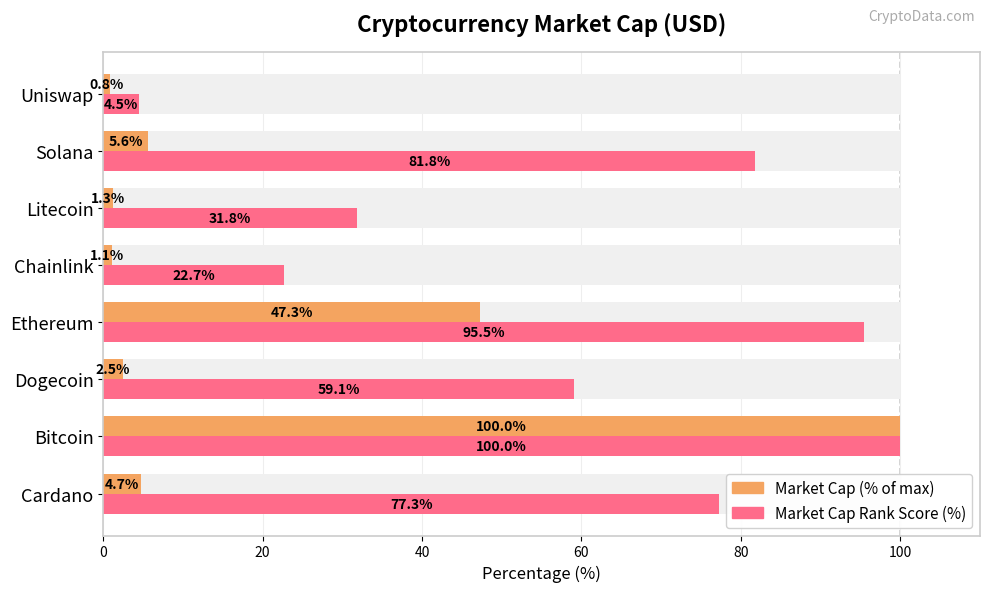

Which series has the widest spread of values?

Market Cap (% of max)